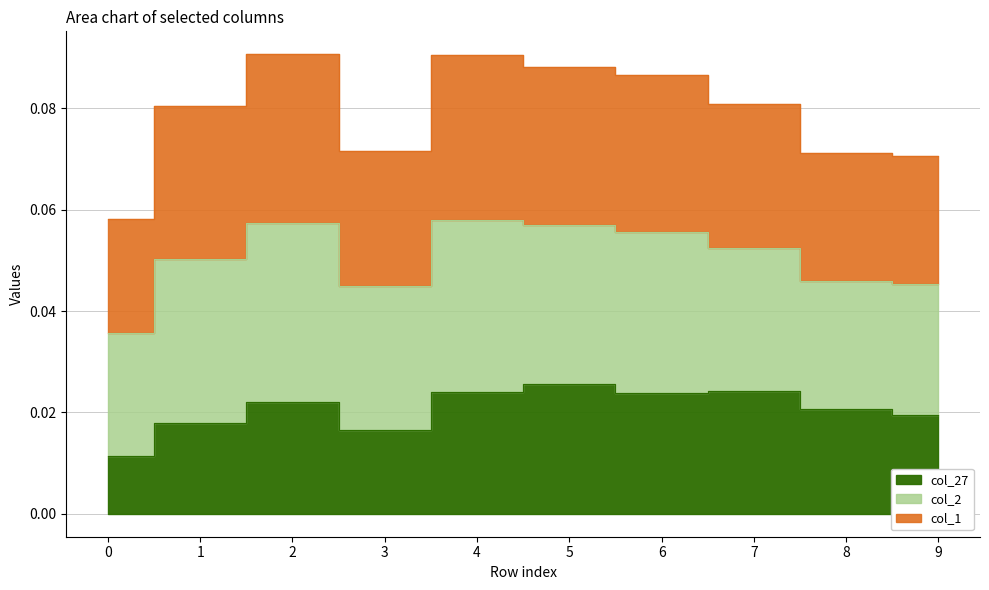

True or false: col_1 and col_27 cross at least once.

False